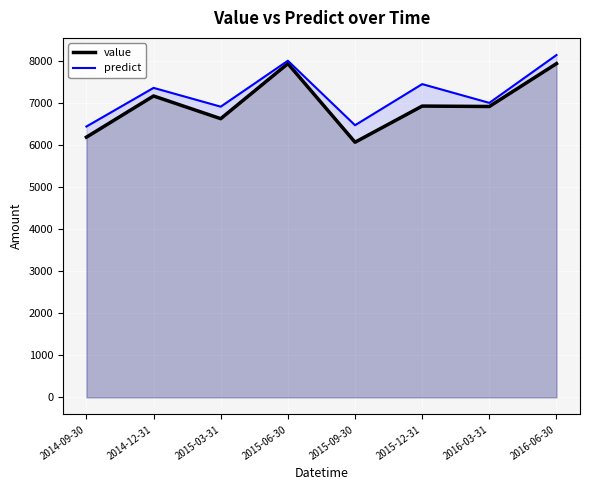

What is the sum of the value values at 2014-12-31 and 2014-09-30?

13360.0